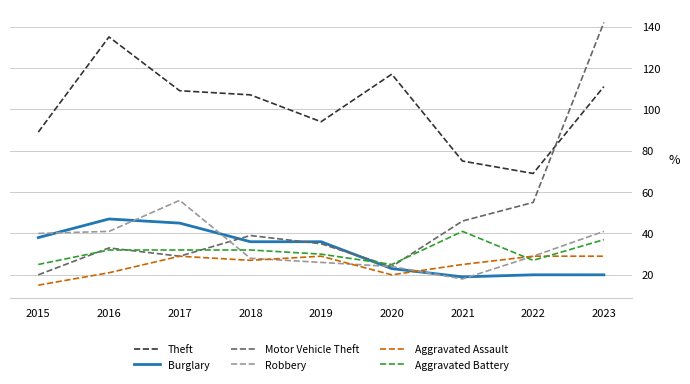

What is the average value of the Motor Vehicle Theft series?

47